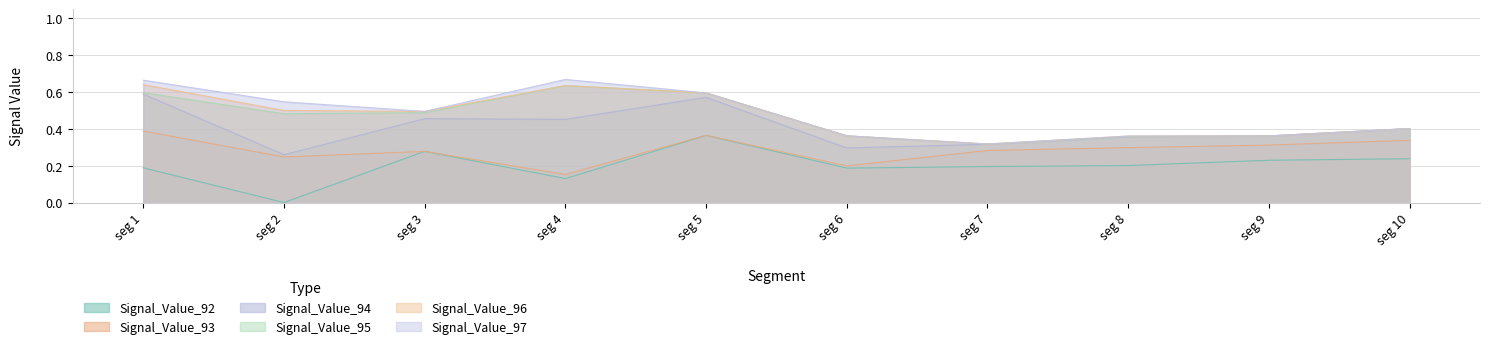

What is the sum of the Signal_Value_95 values at seg 7 and seg 2?

0.8